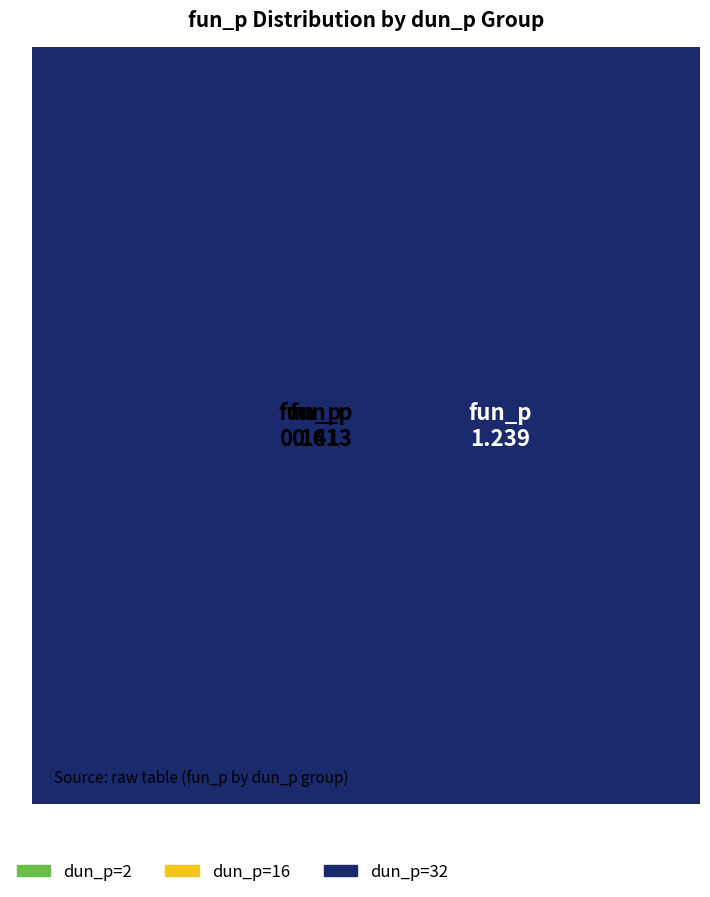

To the nearest percent, what percentage of the pie is dun_2?

3%